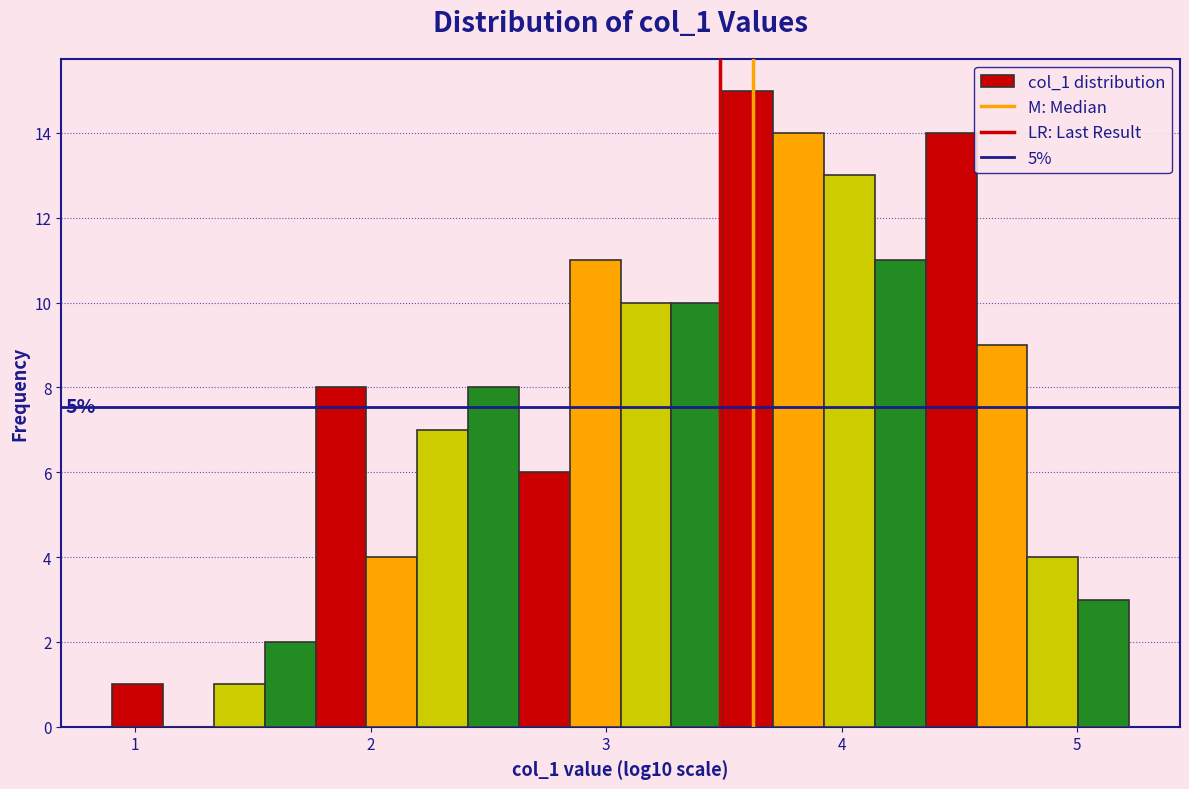

Around what value on the x-axis is the tallest bar? Give the approximate position of its centre, as read against the axis.

3.6